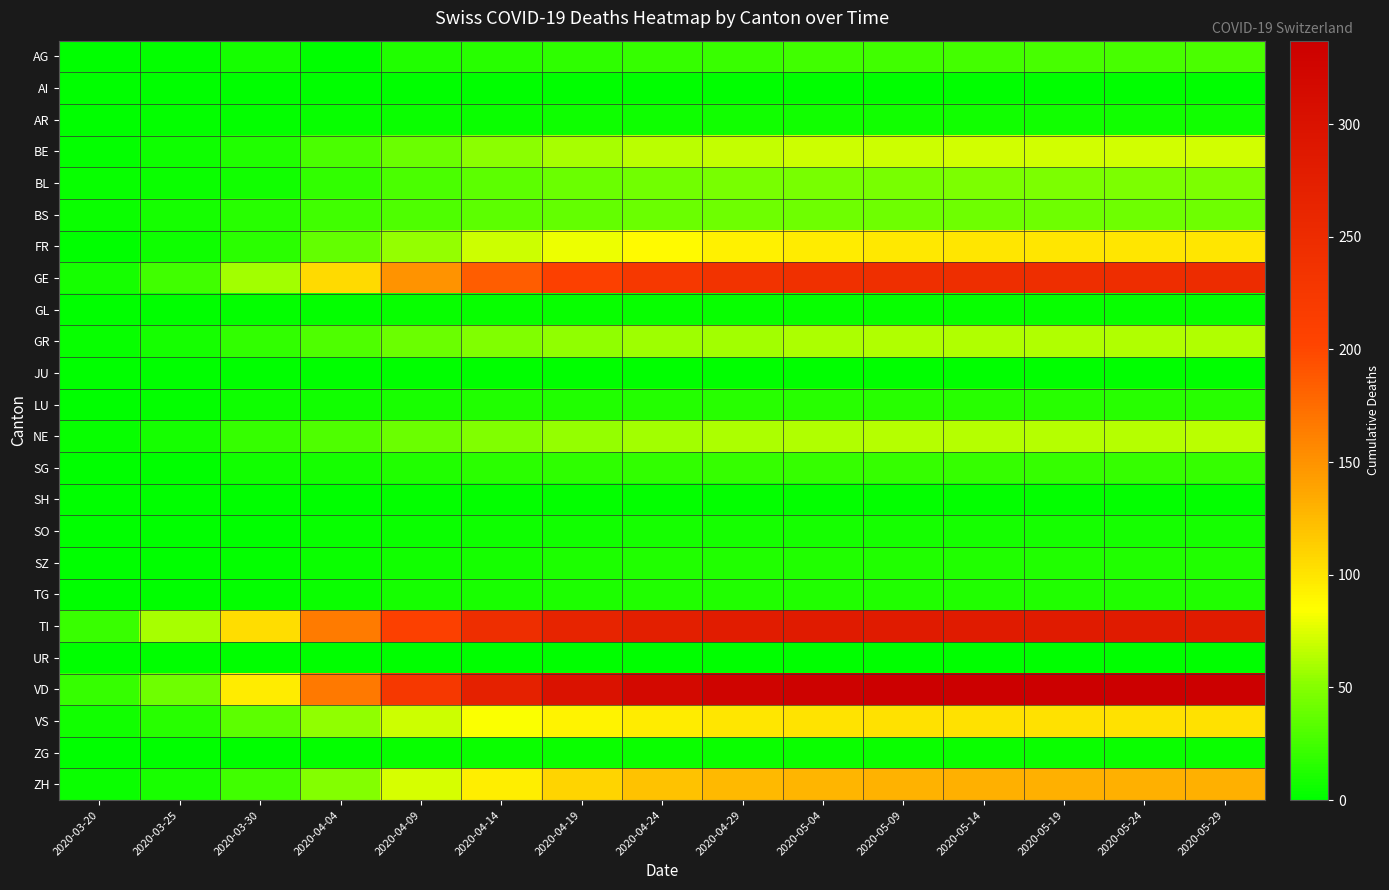

What is the total value across all series at 2020-04-14?

1249